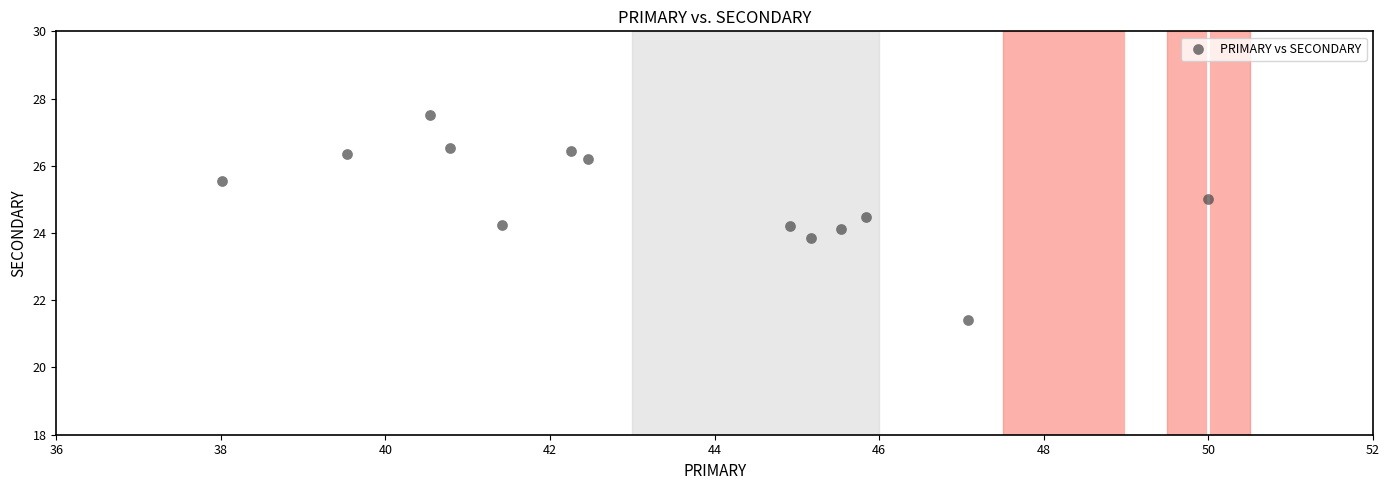

What is the range of Y values (max minus min)?

6.1